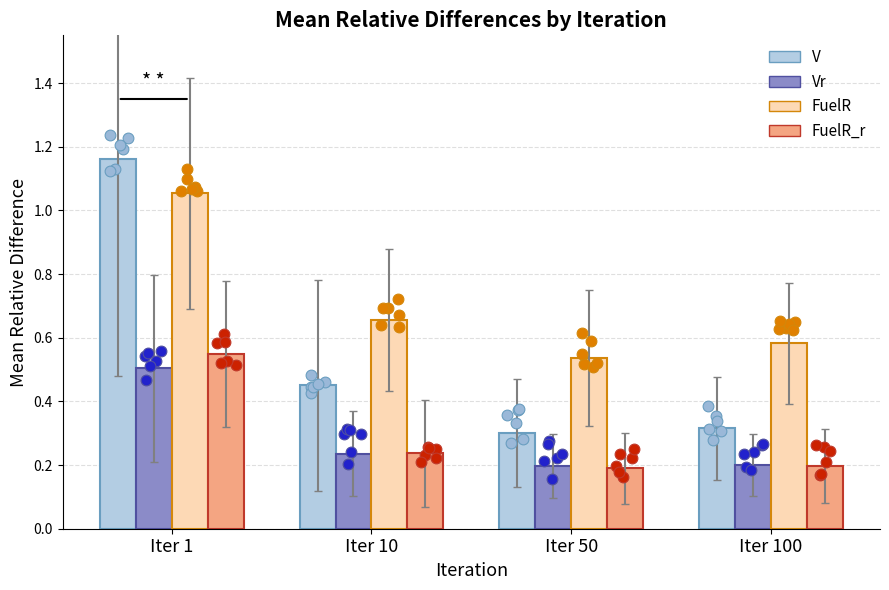

At which category is the sum across all series the highest?

Iter 1